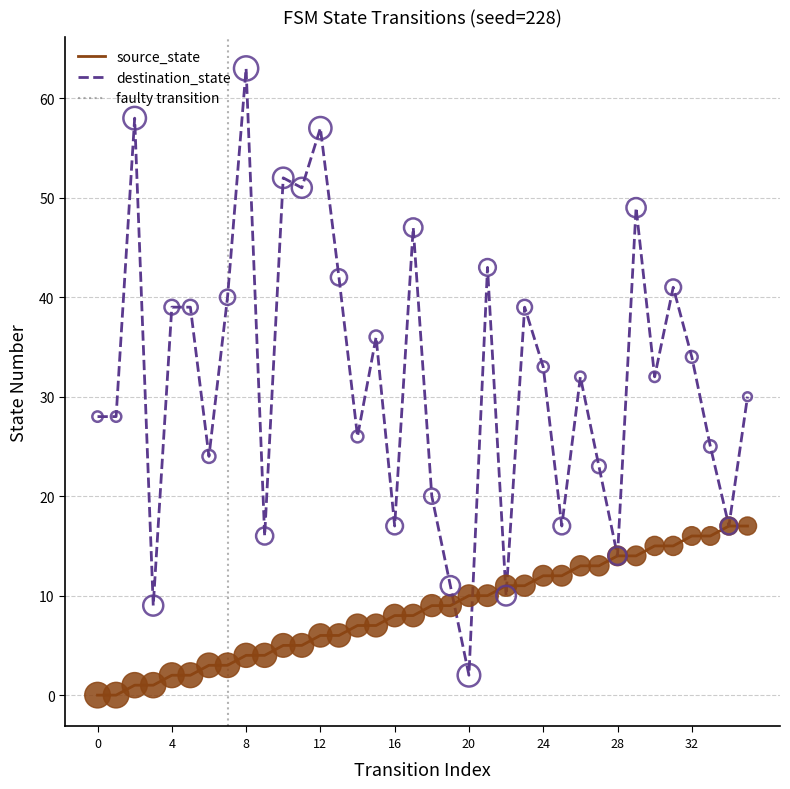

What are all the series names shown in the legend?

source_state, destination_state